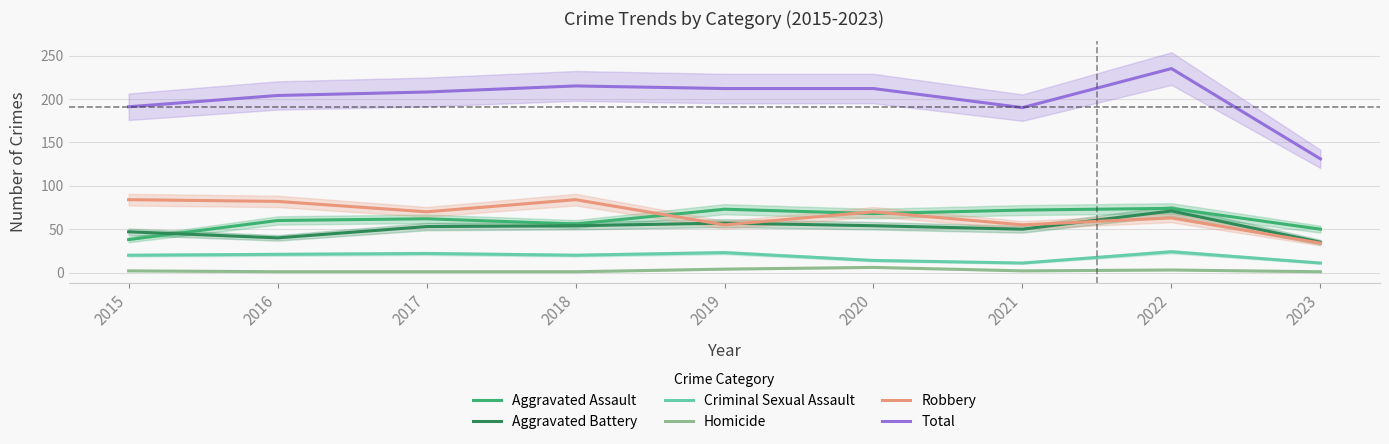

True or false: Aggravated Assault has a value of 28 at 2016.

False